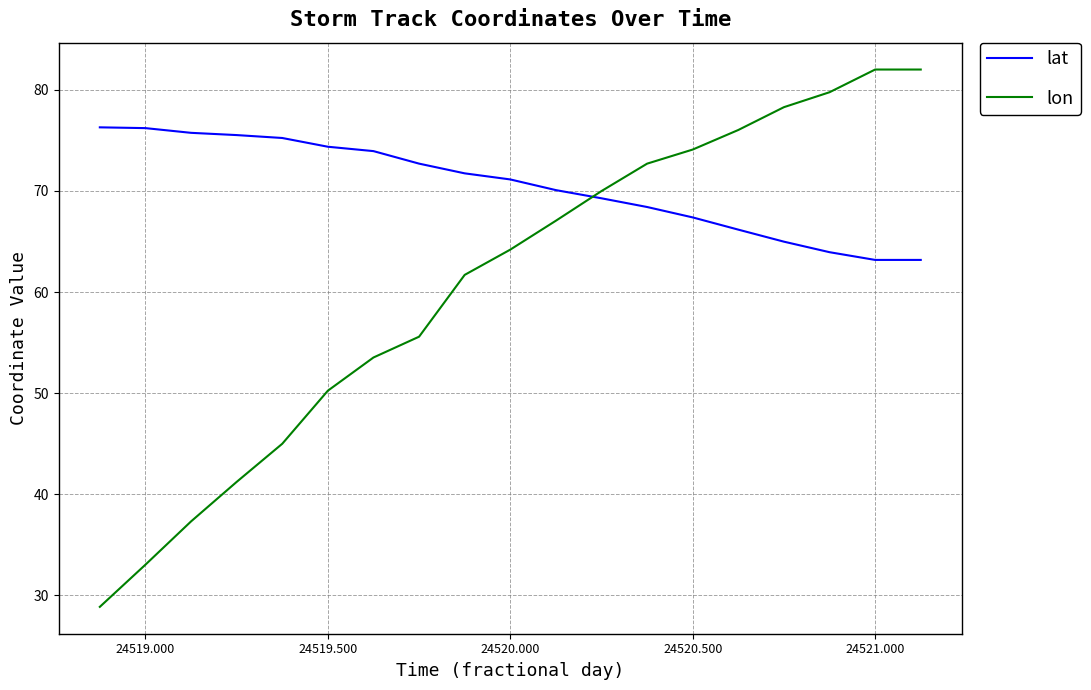

At how many categories does at least one series exceed 57?

19